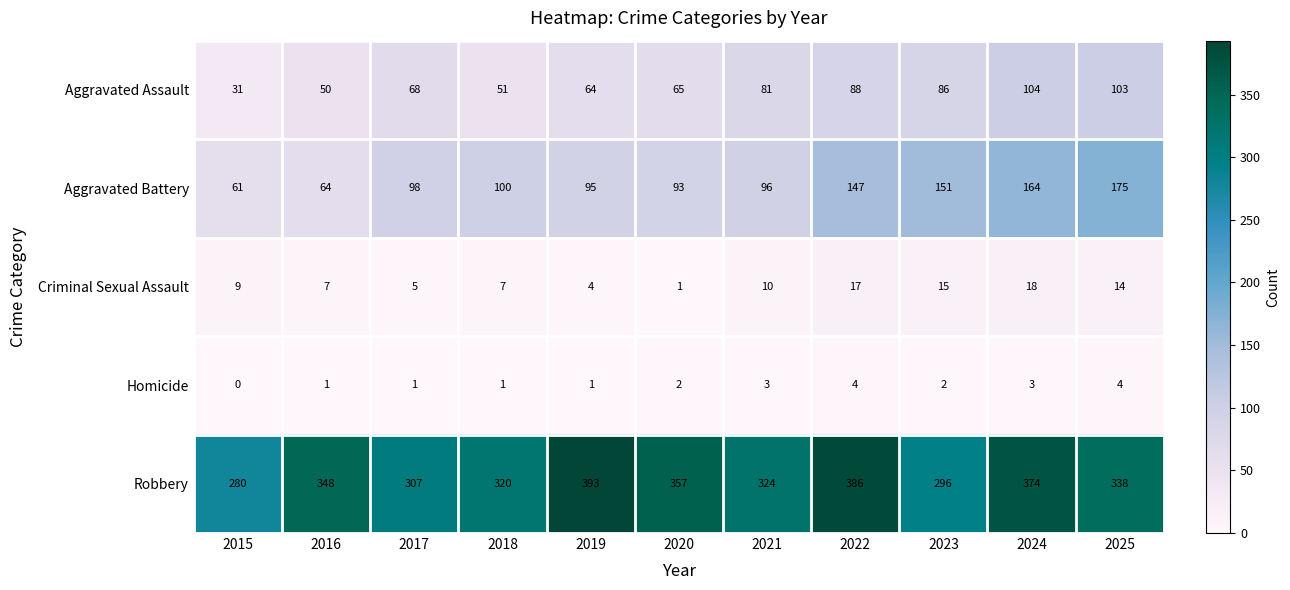

At 2016, list the series in order from largest to smallest.

Robbery, Aggravated Battery, Aggravated Assault, Criminal Sexual Assault, Homicide